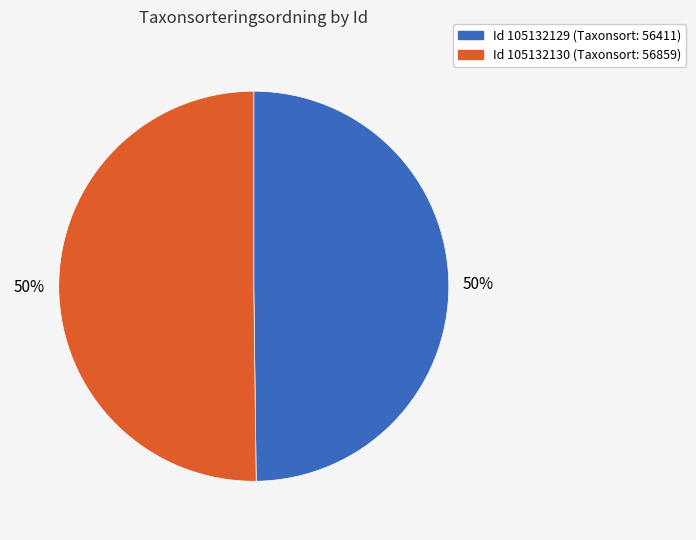

To the nearest percent, what is the average slice percentage?

50%